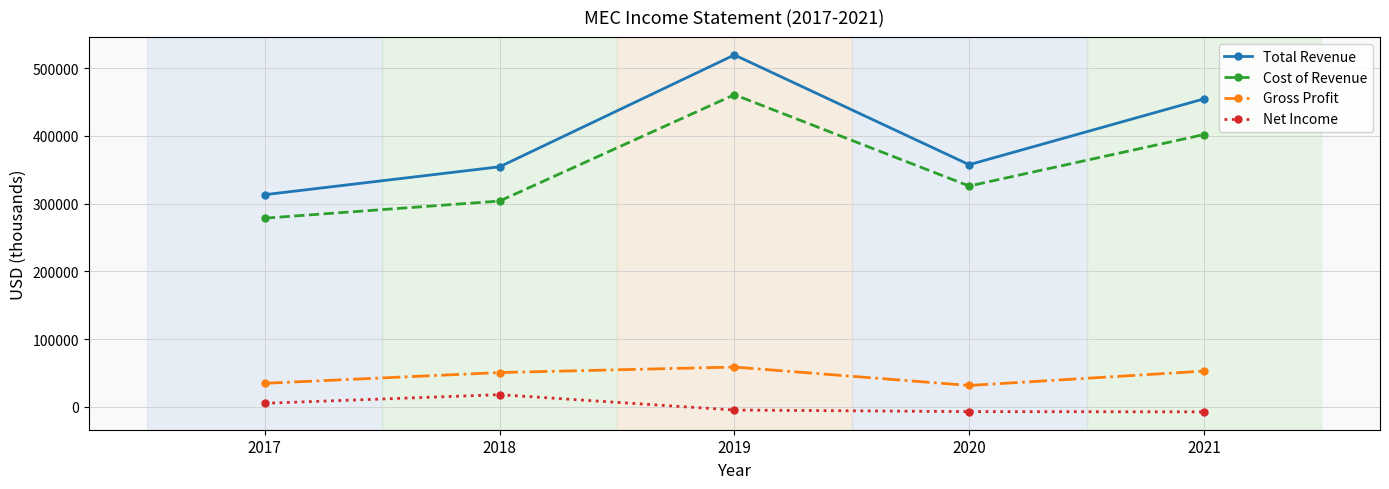

True or false: Total Revenue has more than 0 interior local peaks.

True